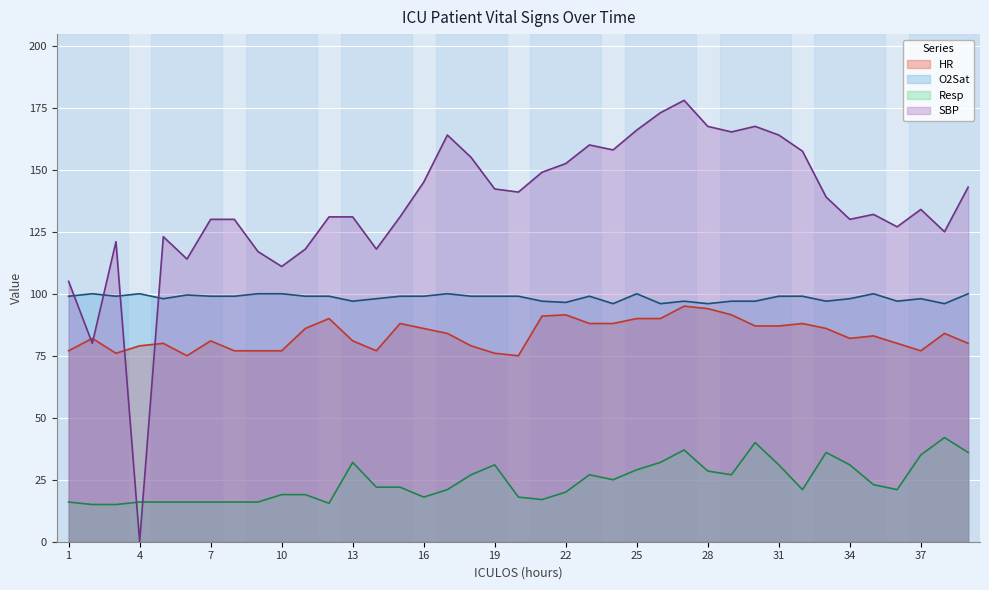

What are all the series names shown in the legend?

HR, O2Sat, Resp, SBP